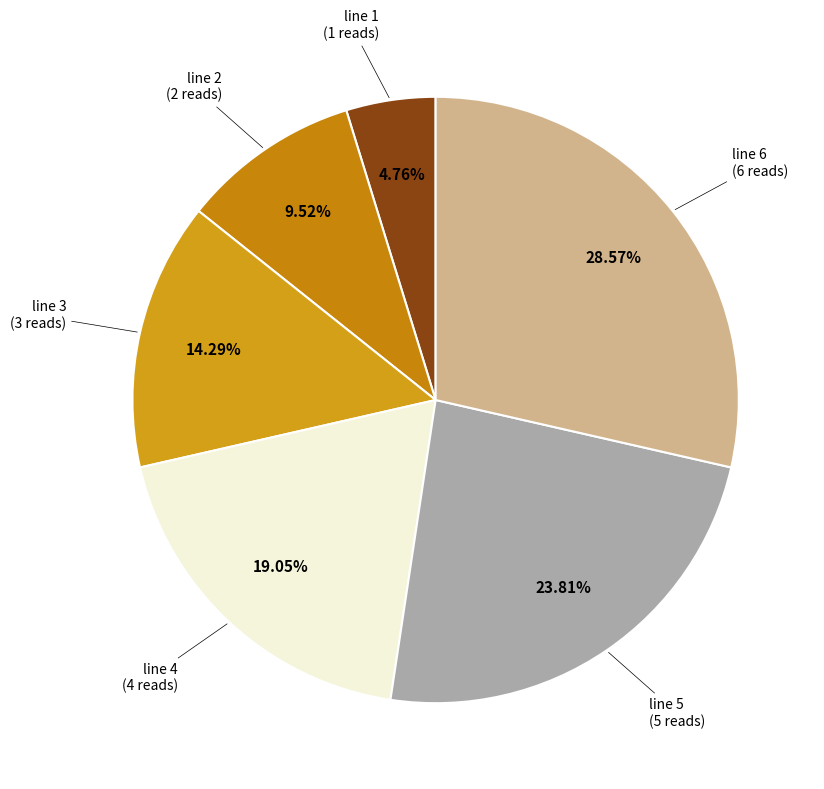

Between line 4 and line 5, which is larger?

line 5